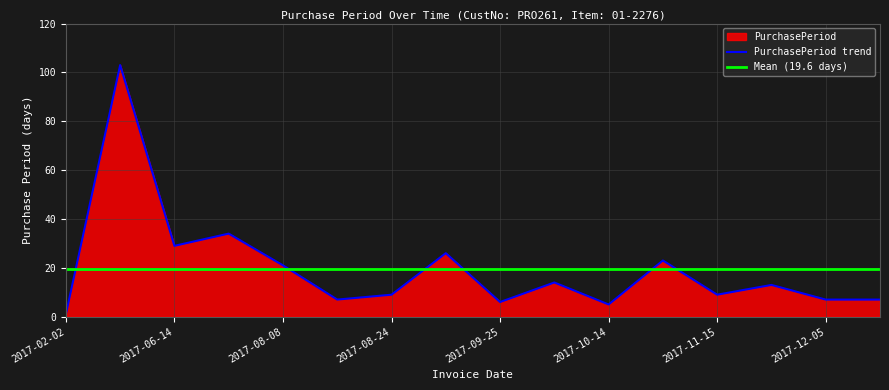

Reading right to left, transcribe all the data shown in this chart.

7	7	13	9	23	5	14	6	26	9	7	21	34	29	103	1